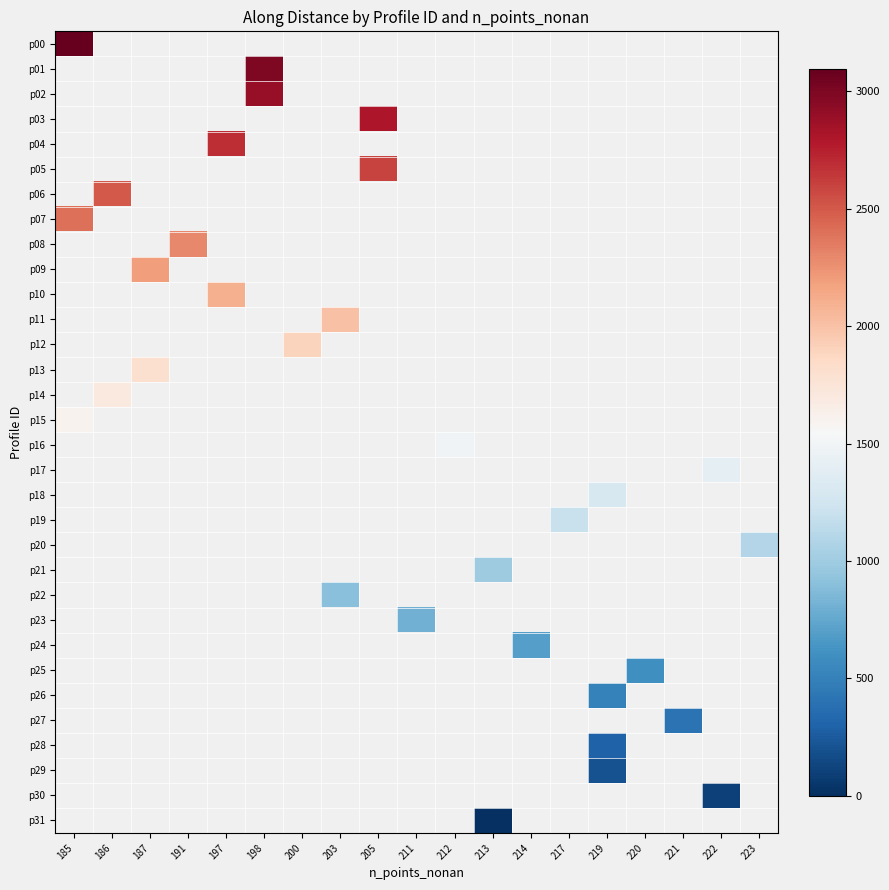

What is the greatest value displayed?

3097.2